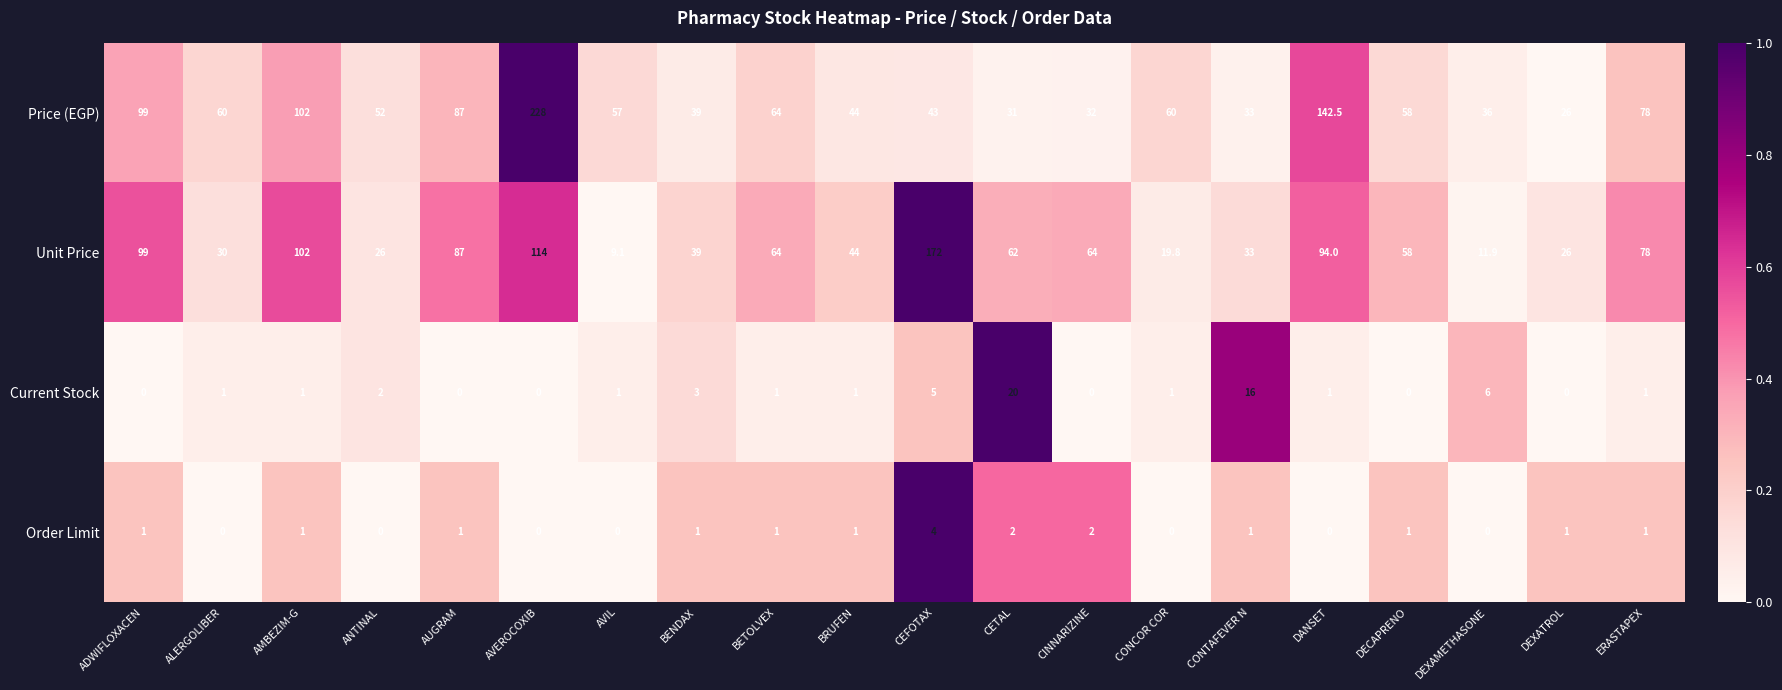

Count the number of categories in the chart.

20